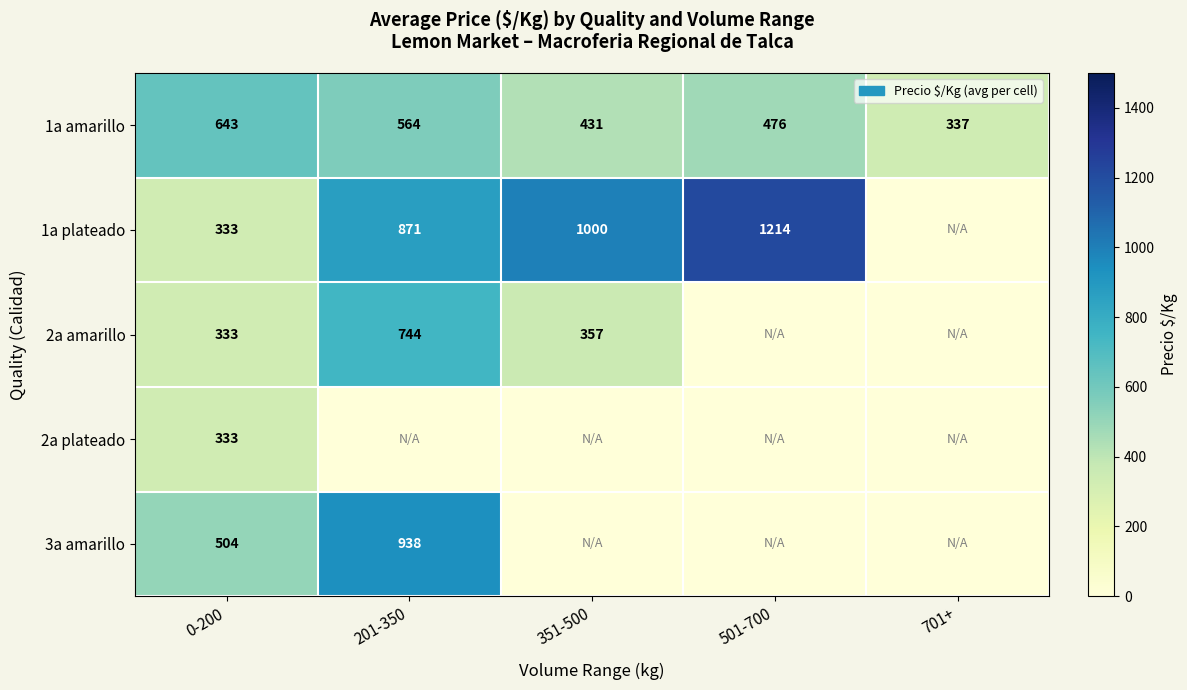

The 1a plateado series shows 314 at 201-350. True or false?

False